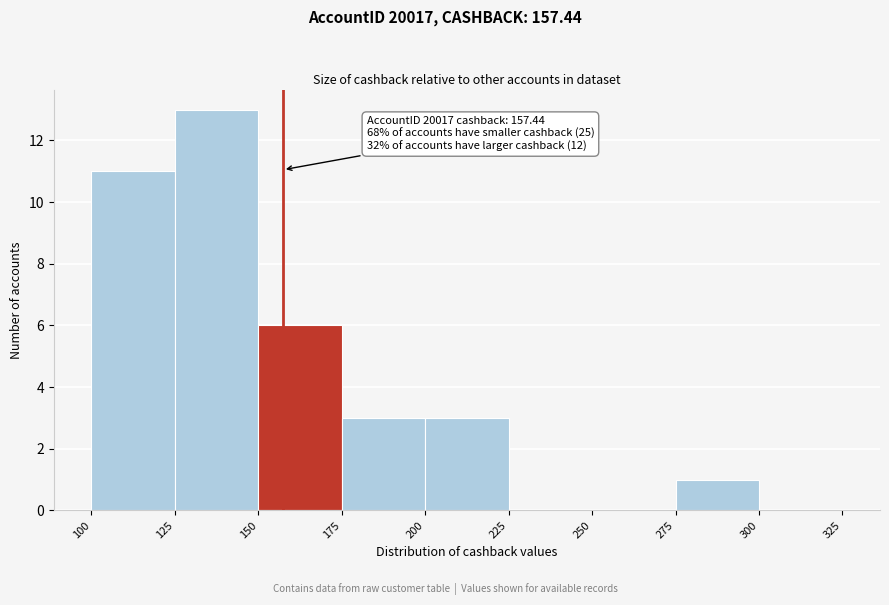

Over which range of the x-axis is the bar tallest?

125 to 150